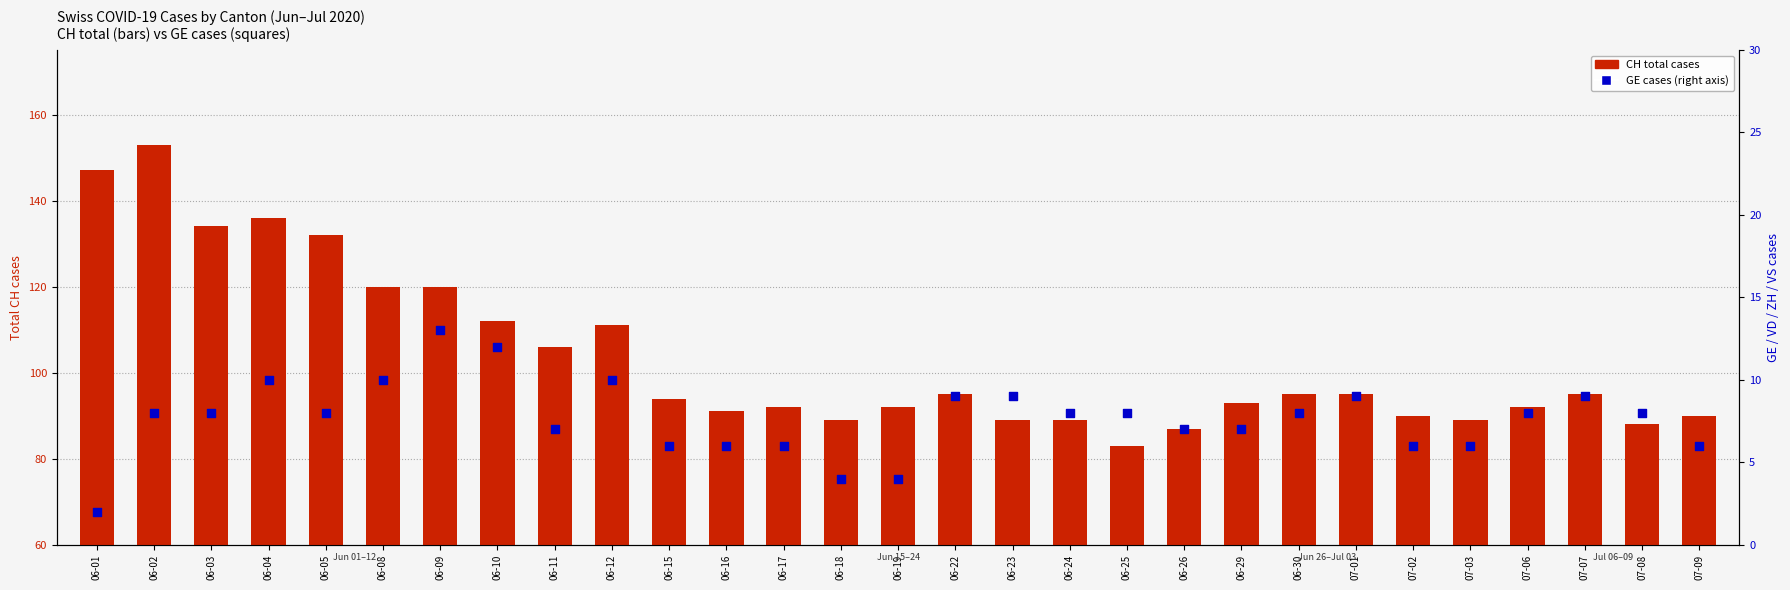

At how many categories does at least one series exceed 35?

29